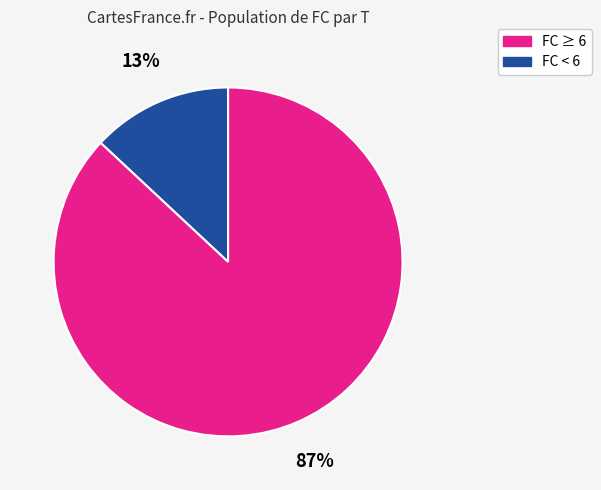

Does any single category account for the majority?

Yes